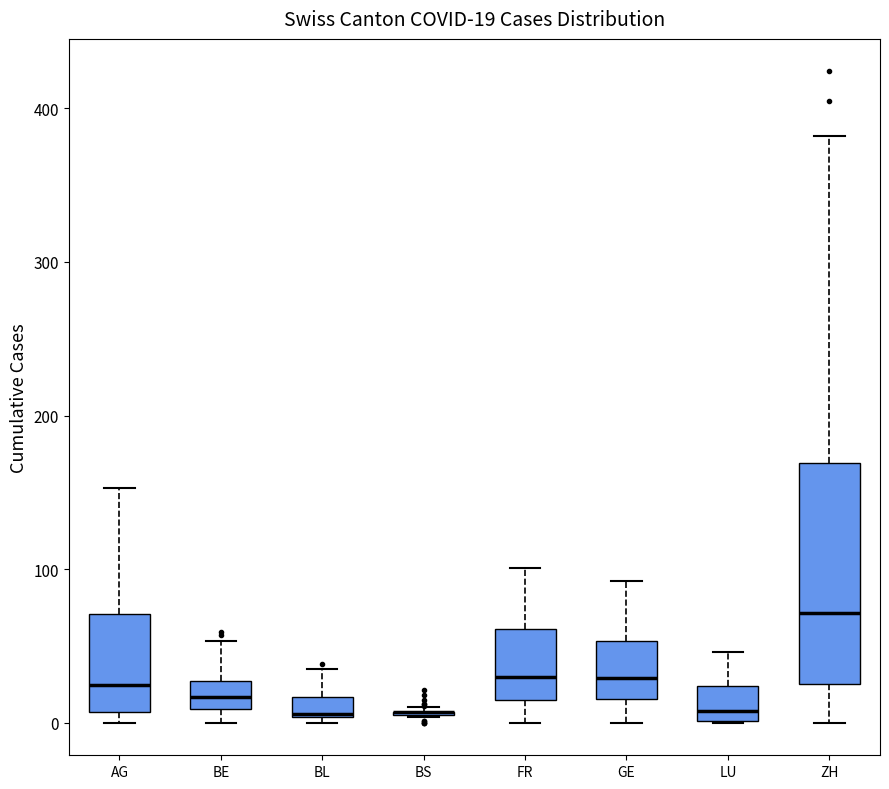

Comparing the boxes themselves (not the whiskers), which one is the tallest?

ZH